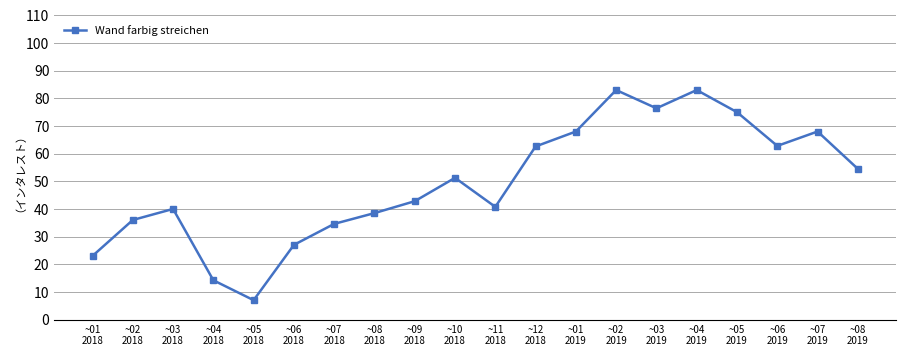

The chart shows a value of 65.3 at ~11
2018. True or false?

False